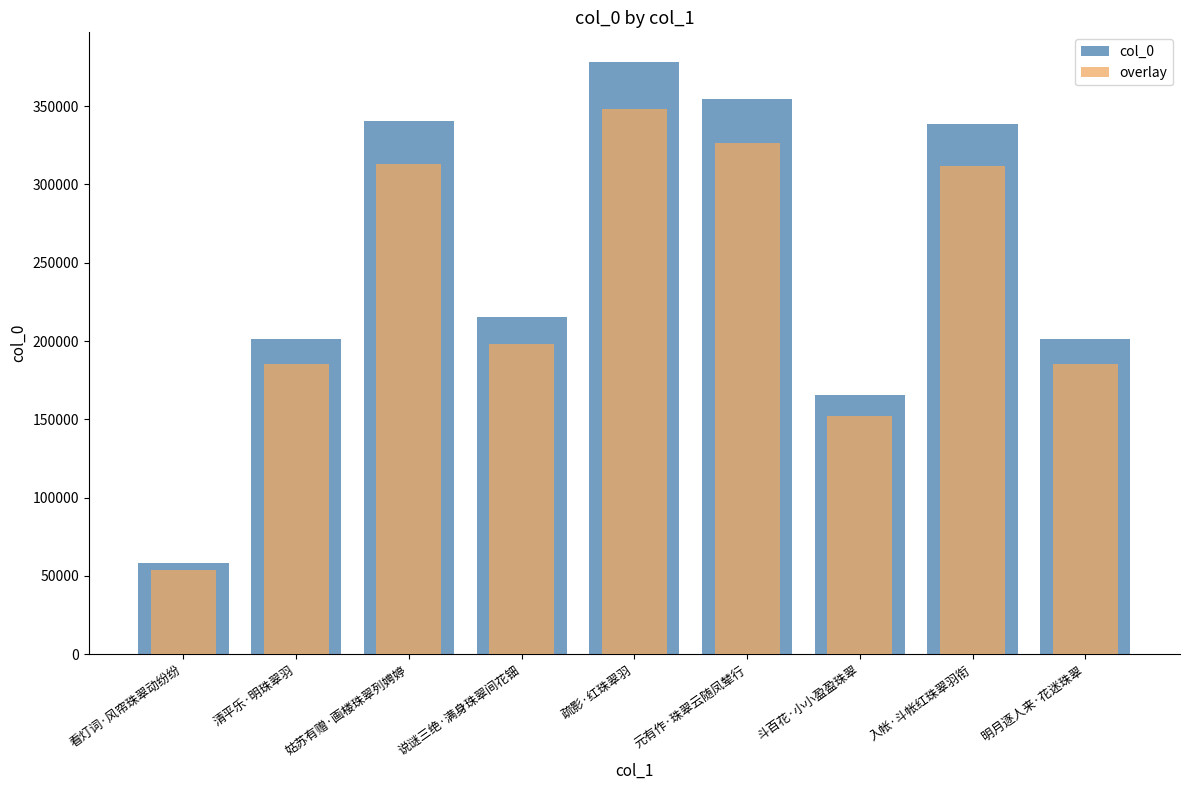

At 明月逐人来·花迷珠翠, list the series in order from largest to smallest.

col_0, overlay